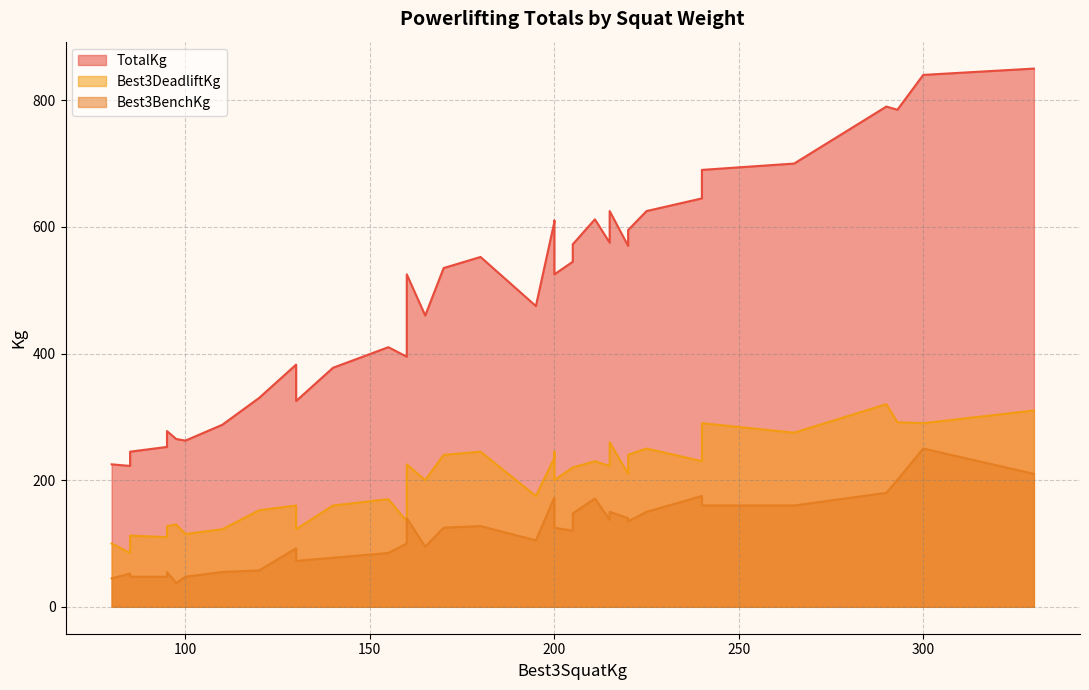

Count the number of data series in this chart.

3